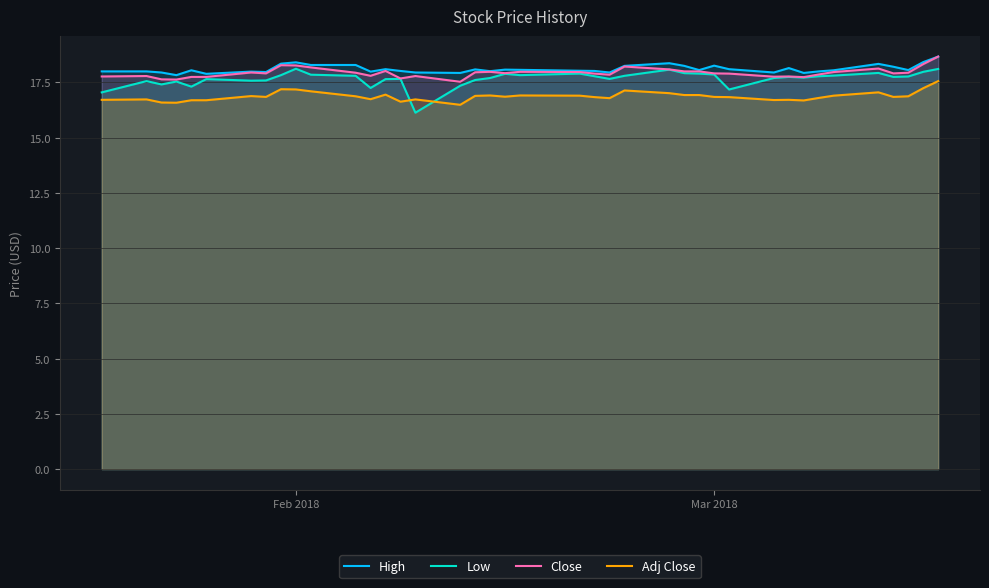

What is the smallest value displayed?

16.1